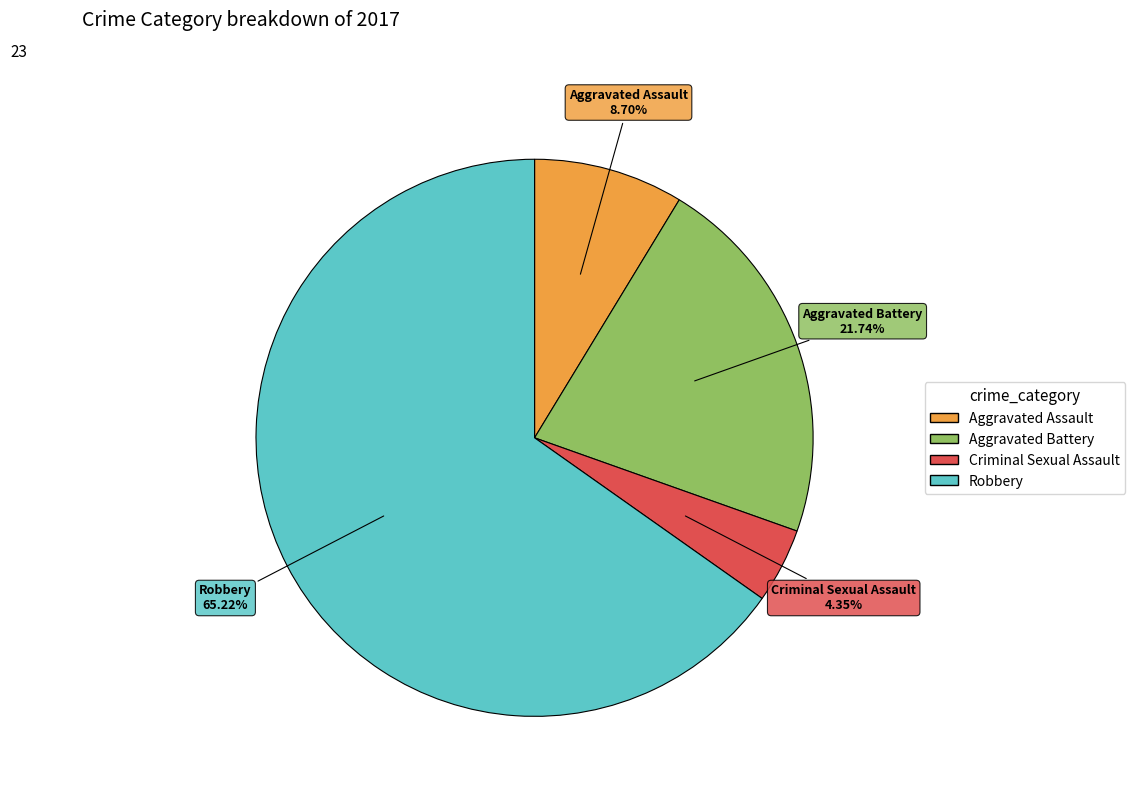

To the nearest percent, what is the combined percentage of Aggravated Assault and Robbery?

74%